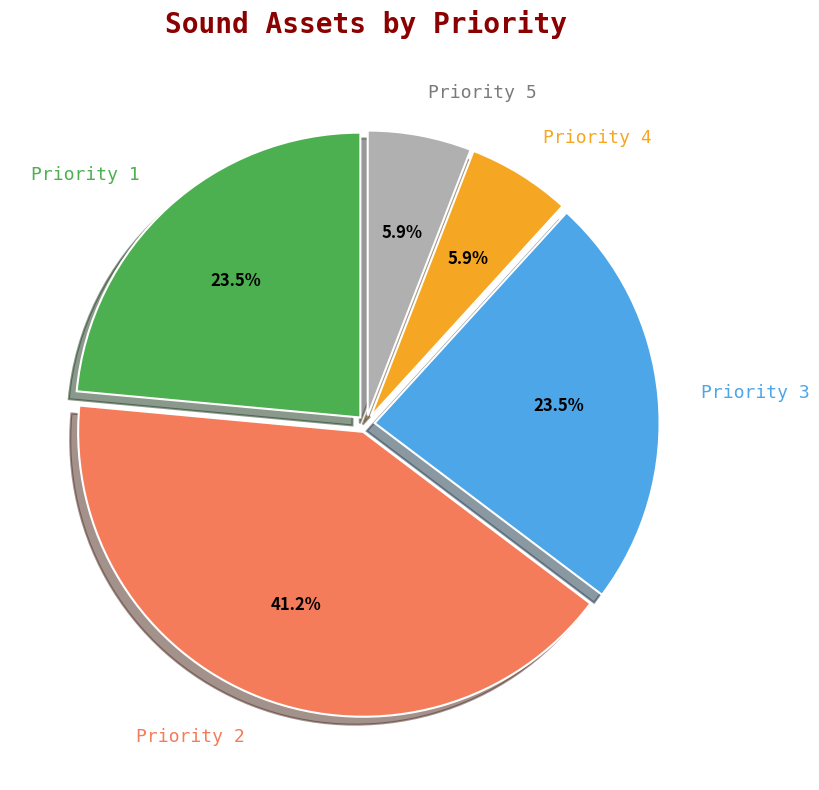

What is the largest slice in the pie chart?

Priority 2